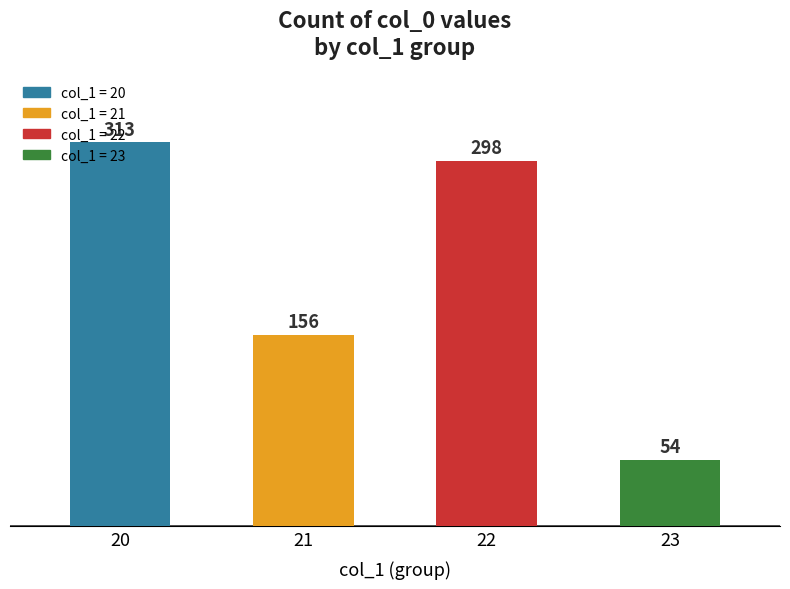

The chart shows a value of 91 at 23. True or false?

False